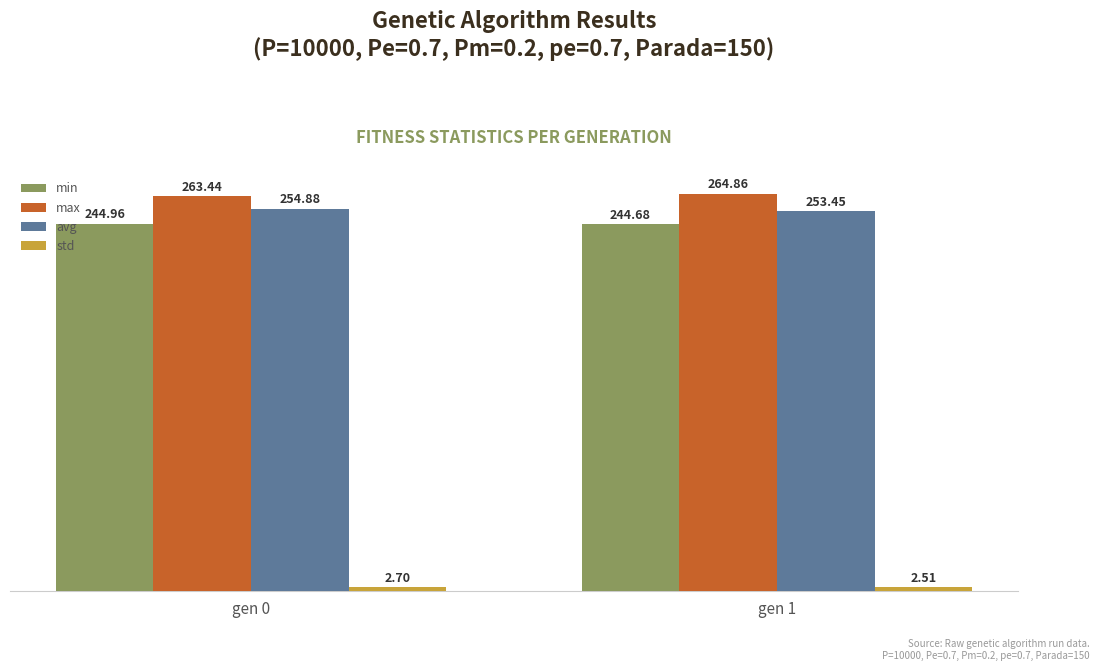

What is the sum of the max values at gen 0 and gen 1?

528.3